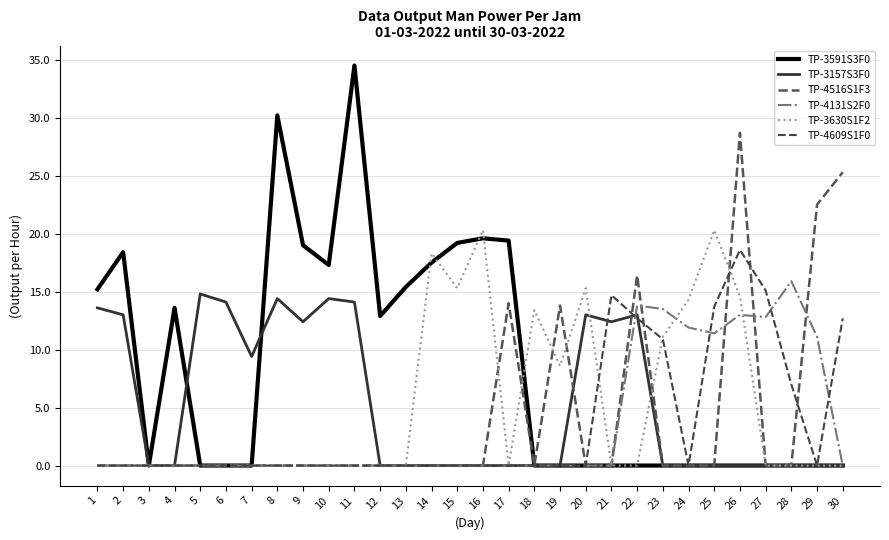

Which series has the largest total across all categories?

TP-3591S3F0